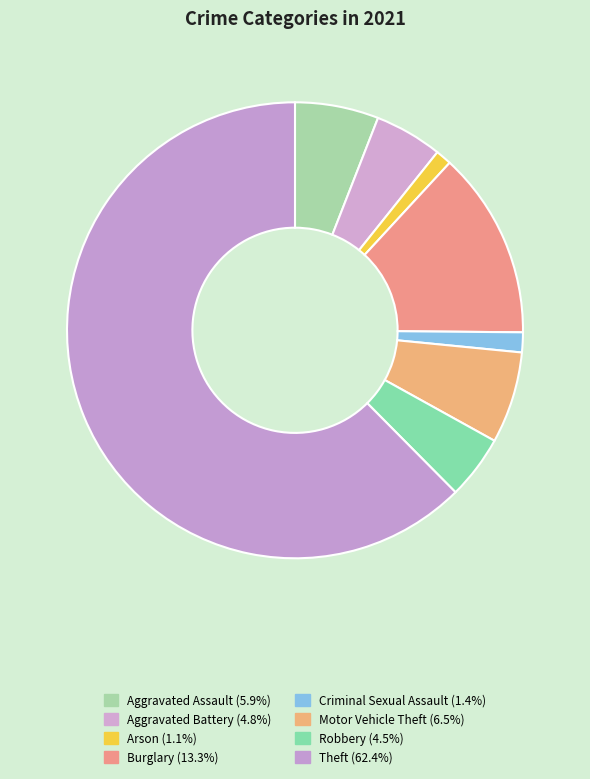

Count the number of slices in the pie.

8